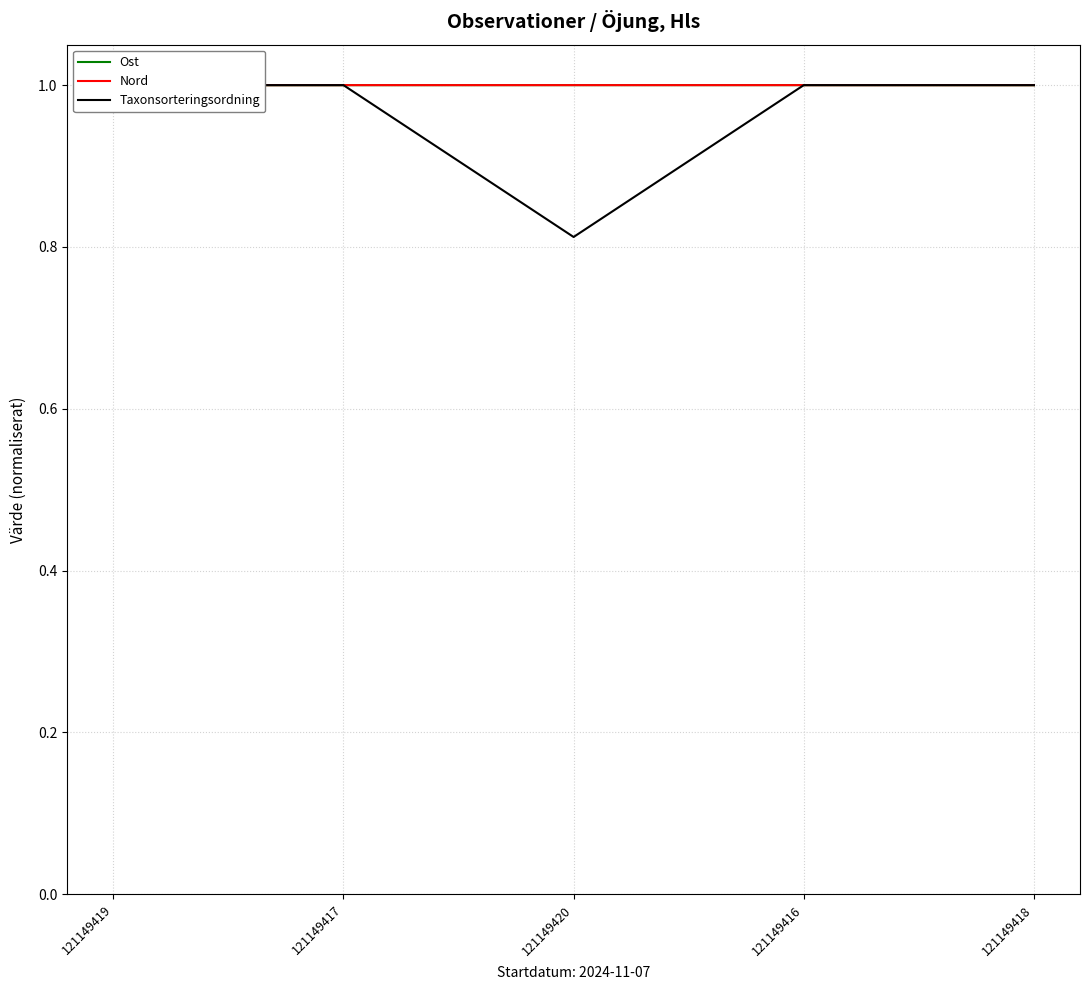

What is the sum of the Nord values at 121149418 and 121149417?

2.0